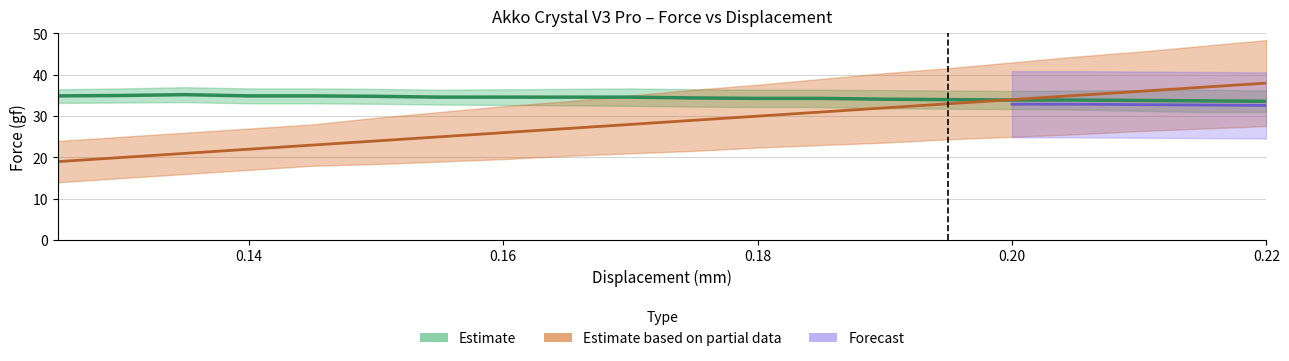

Read the Force Upper value at 0.155.

36.4